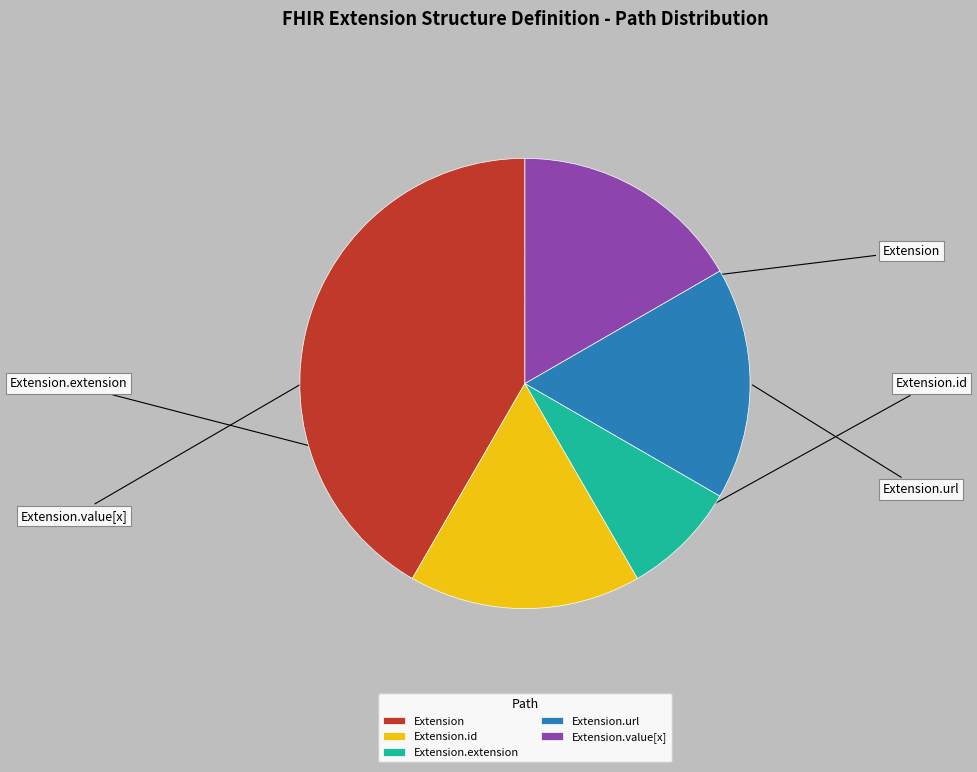

Between Extension.id and Extension.value[x], which is larger?

Extension.id